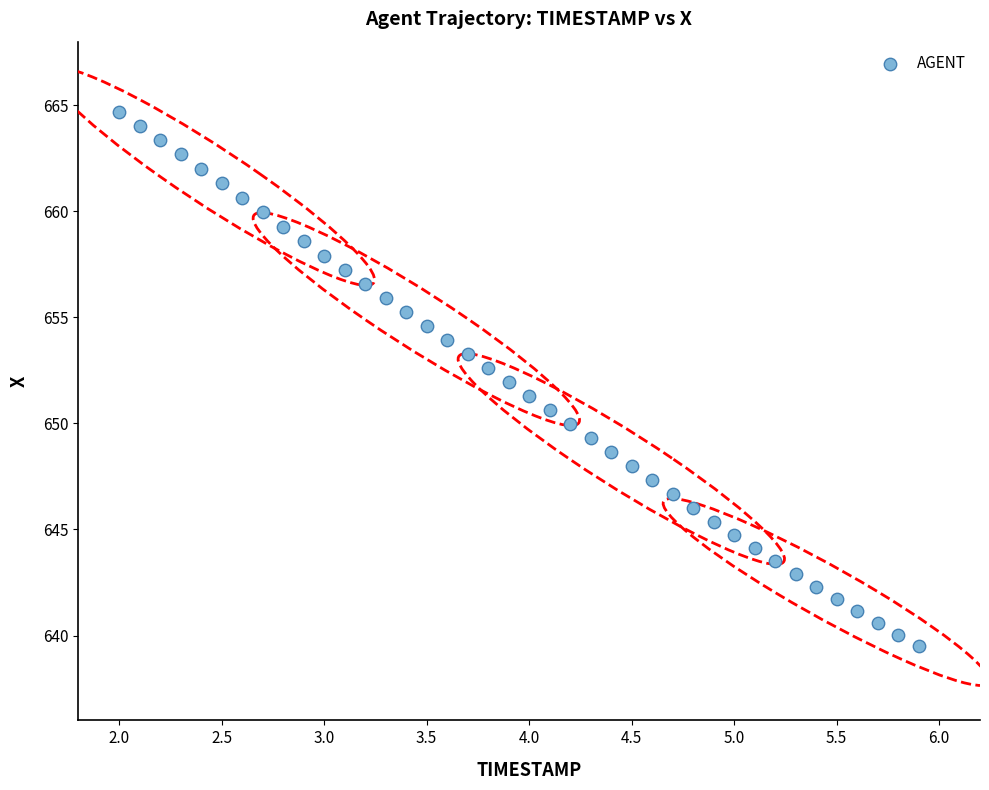

What is the range of Y values (max minus min)?

25.2